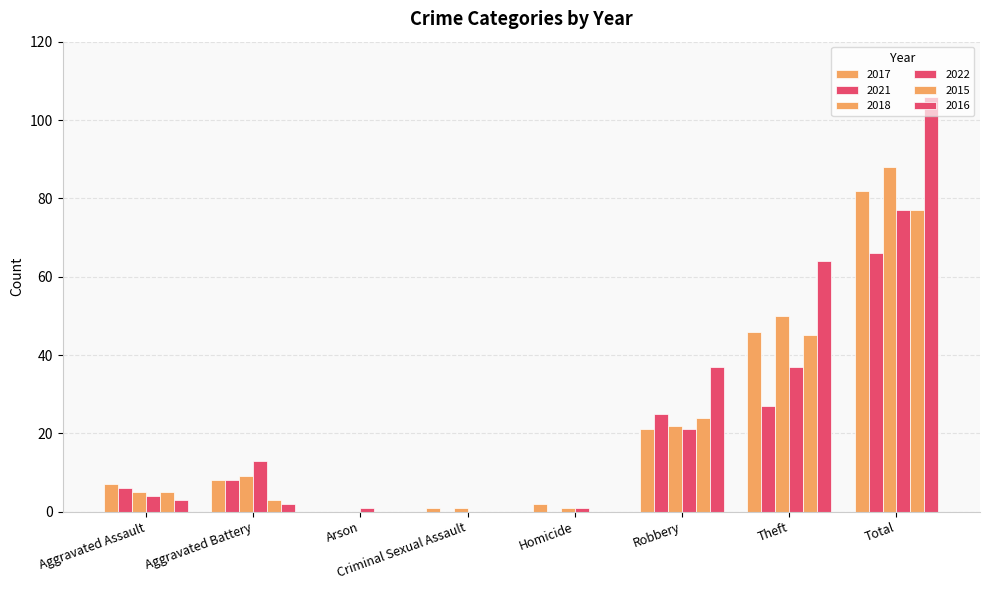

True or false: 2021 has a value of 14 at Aggravated Battery.

False